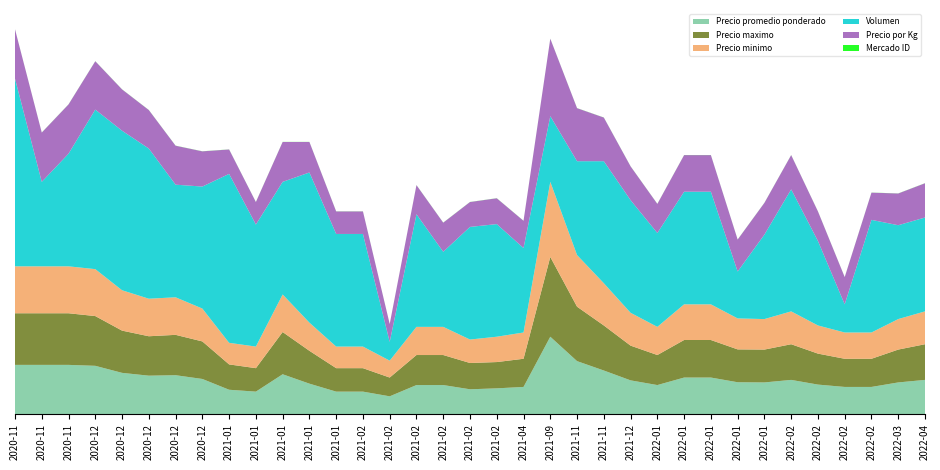

Reading left to right, extract all data points from this chart.

Precio promedio ponderado: 525	525	525	515	440	410	415	375	260	240	425	325	240	240	190	310	310	265	275	290	825	565	465	360	310	390	390	340	338	365	315	290	290	338	365
Precio maximo: 550	550	550	530	450	420	430	400	270	250	450	350	250	250	200	320	320	280	280	300	850	580	480	370	320	400	400	350	350	380	330	300	300	350	380
Precio minimo: 500	500	500	500	430	400	400	350	230	230	400	300	230	230	180	300	300	250	270	280	800	550	450	350	300	380	380	330	325	350	300	280	280	325	350
Volumen: 2000	900	1200	1700	1700	1600	1200	1300	1800	1300	1200	1600	1200	1200	200	1200	800	1200	1200	900	700	1000	1300	1200	1000	1200	1200	500	900	1300	900	300	1200	1000	1000
Precio por Kg: 525	525	525	515	440	410	415	375	260	240	425	325	240	240	190	310	310	265	275	290	825	565	465	360	310	390	390	340	338	365	315	290	290	338	365
Mercado ID: 1	1	1	1	1	1	1	1	1	1	1	1	1	1	1	1	1	1	1	1	1	1	1	1	1	1	1	1	1	1	1	1	1	1	1